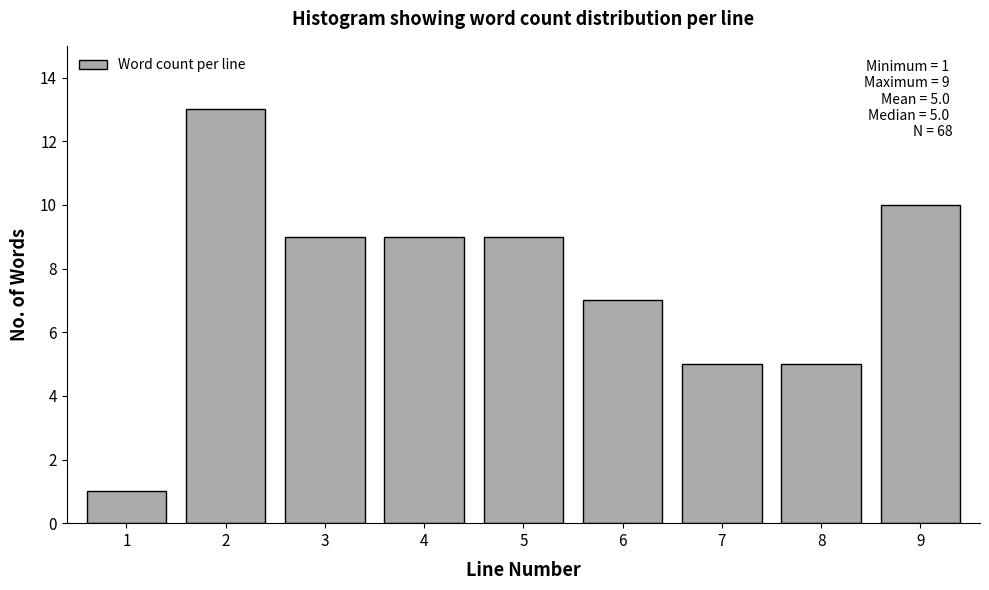

Reading left to right, what are all the values shown in this chart?

1=1	2=13	3=9	4=9	5=9	6=7	7=5	8=5	9=10